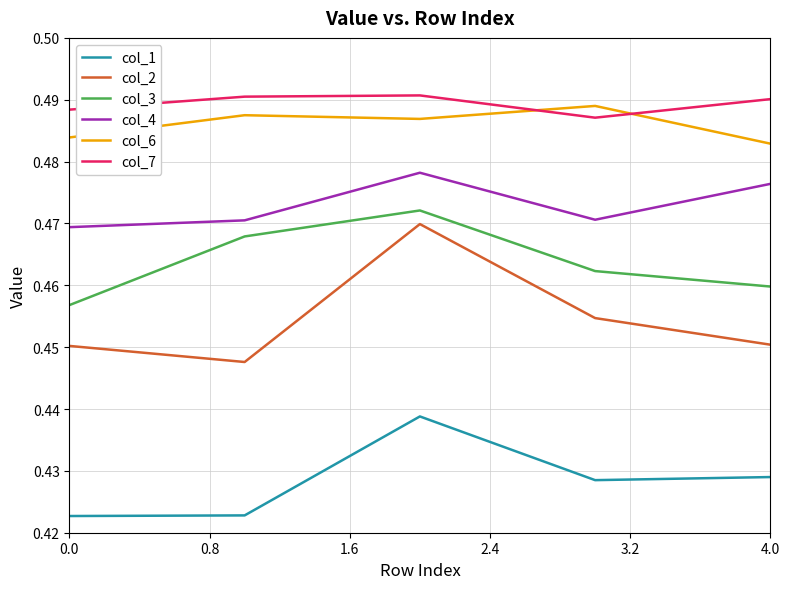

Which series has the largest total across all categories?

col_7